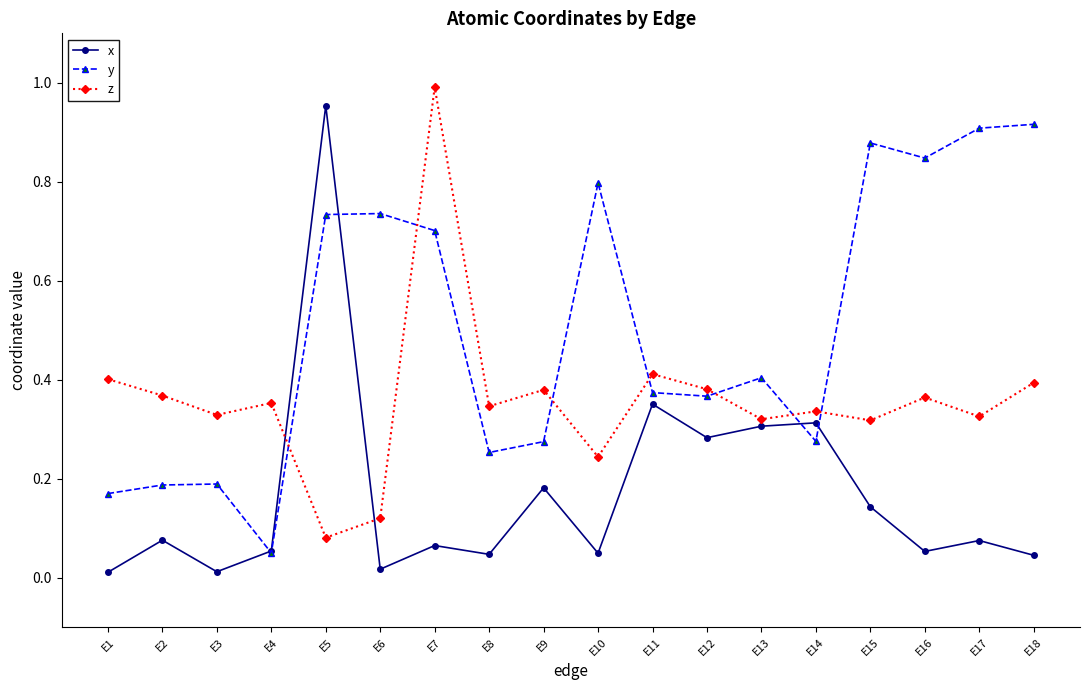

At which category does the chart reach its peak across all series?

E7